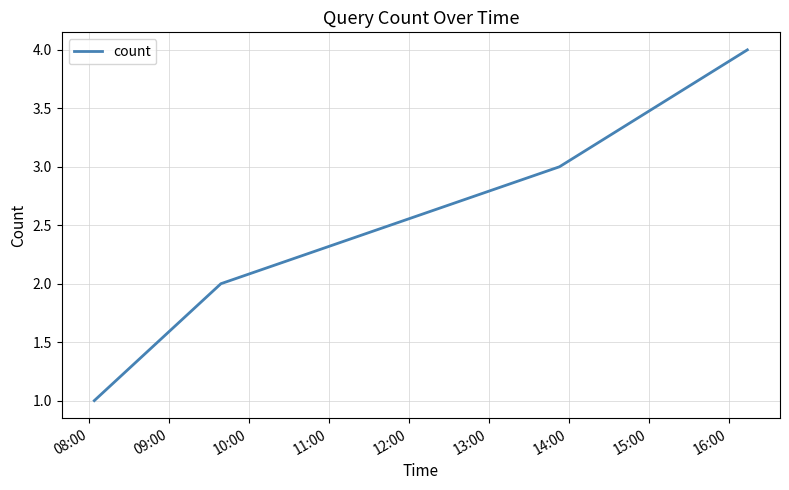

Count the values in the range 2 to 4.

3